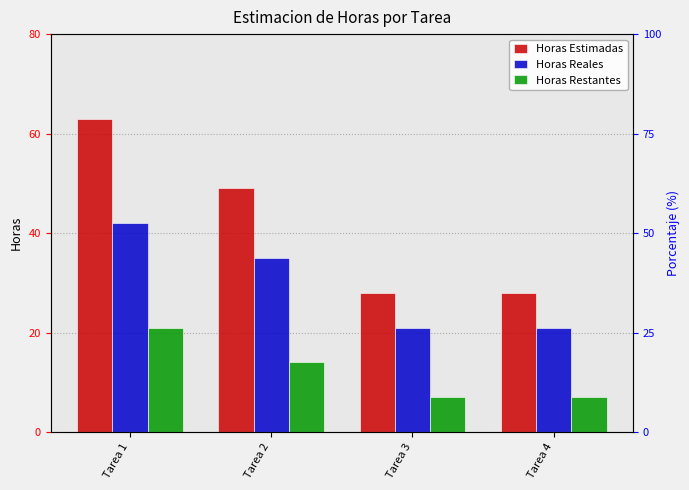

Rank the series by their maximum value, from lowest to highest.

Horas Restantes, Horas Reales, Horas Estimadas